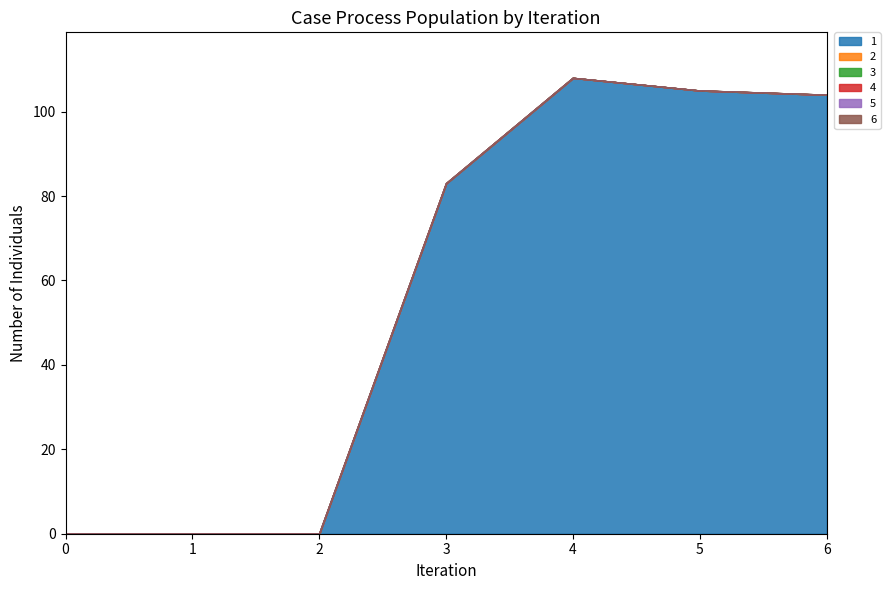

True or false: 5 and 6 cross at least once.

False